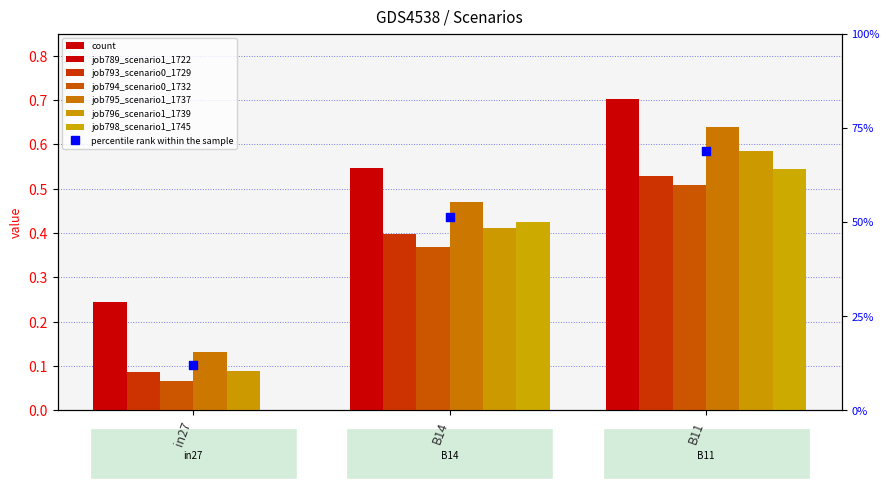

At which category is the sum across all series the highest?

B11